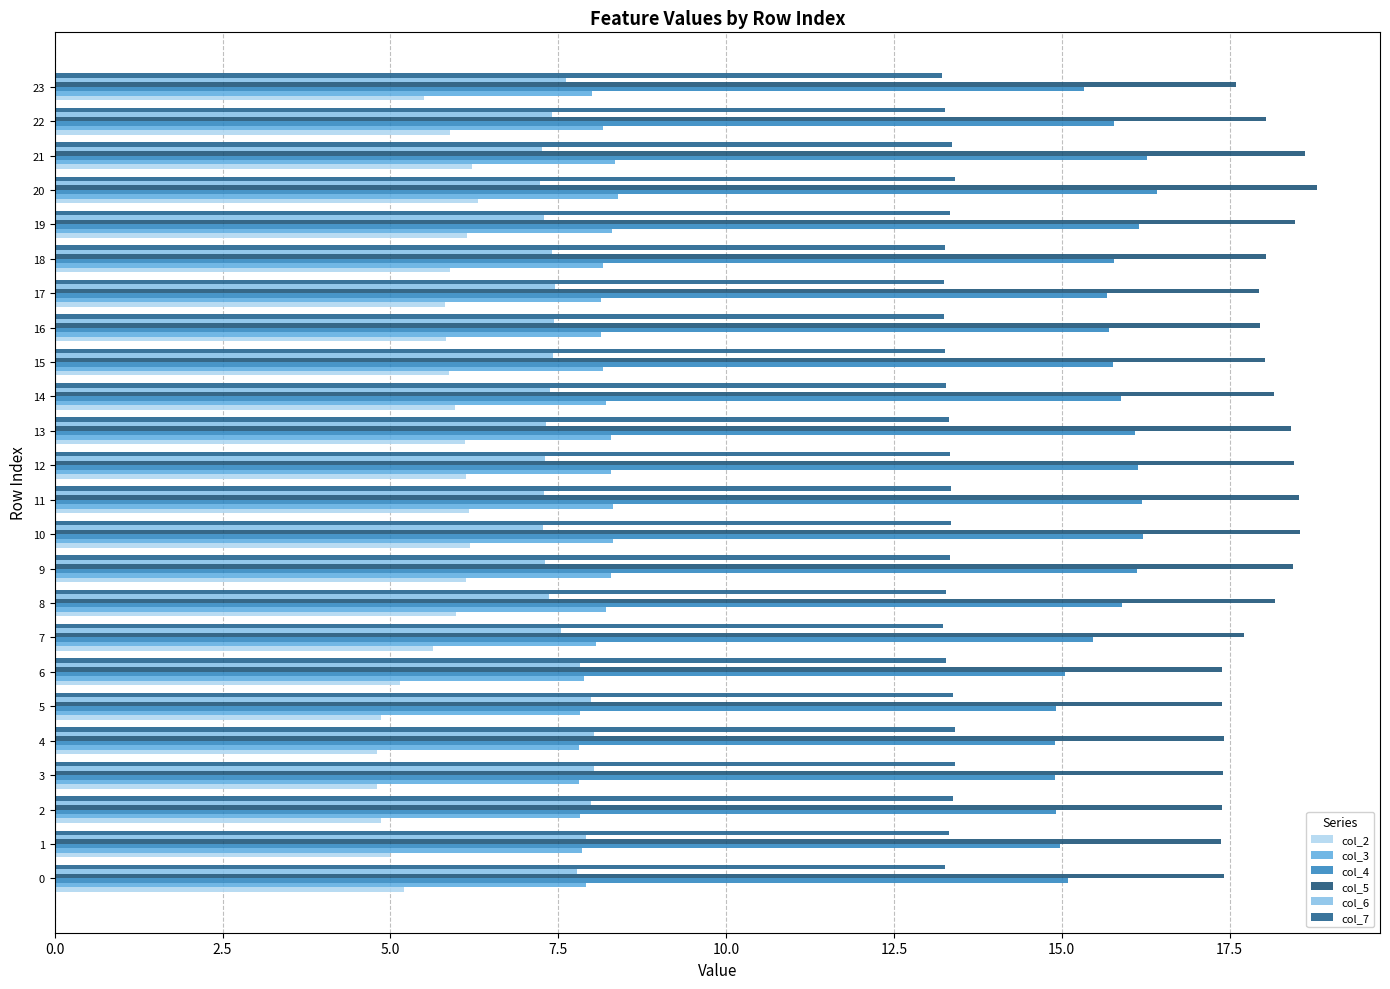

How many bars are there in each group?

6